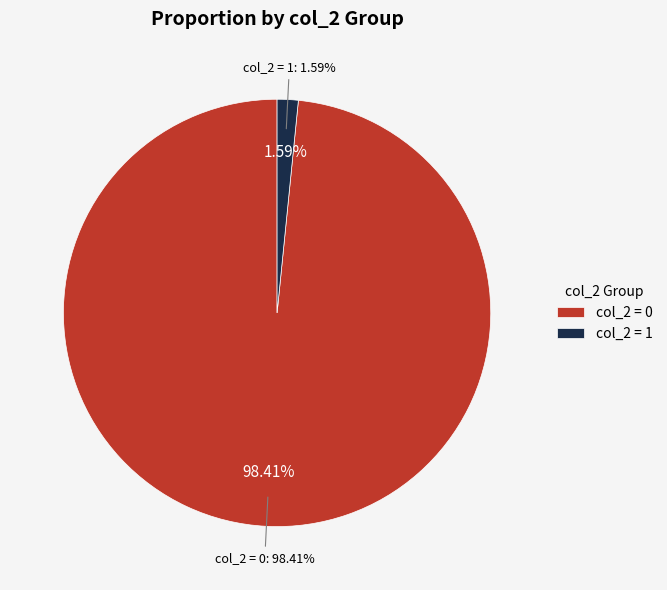

Count the number of slices in the pie.

2